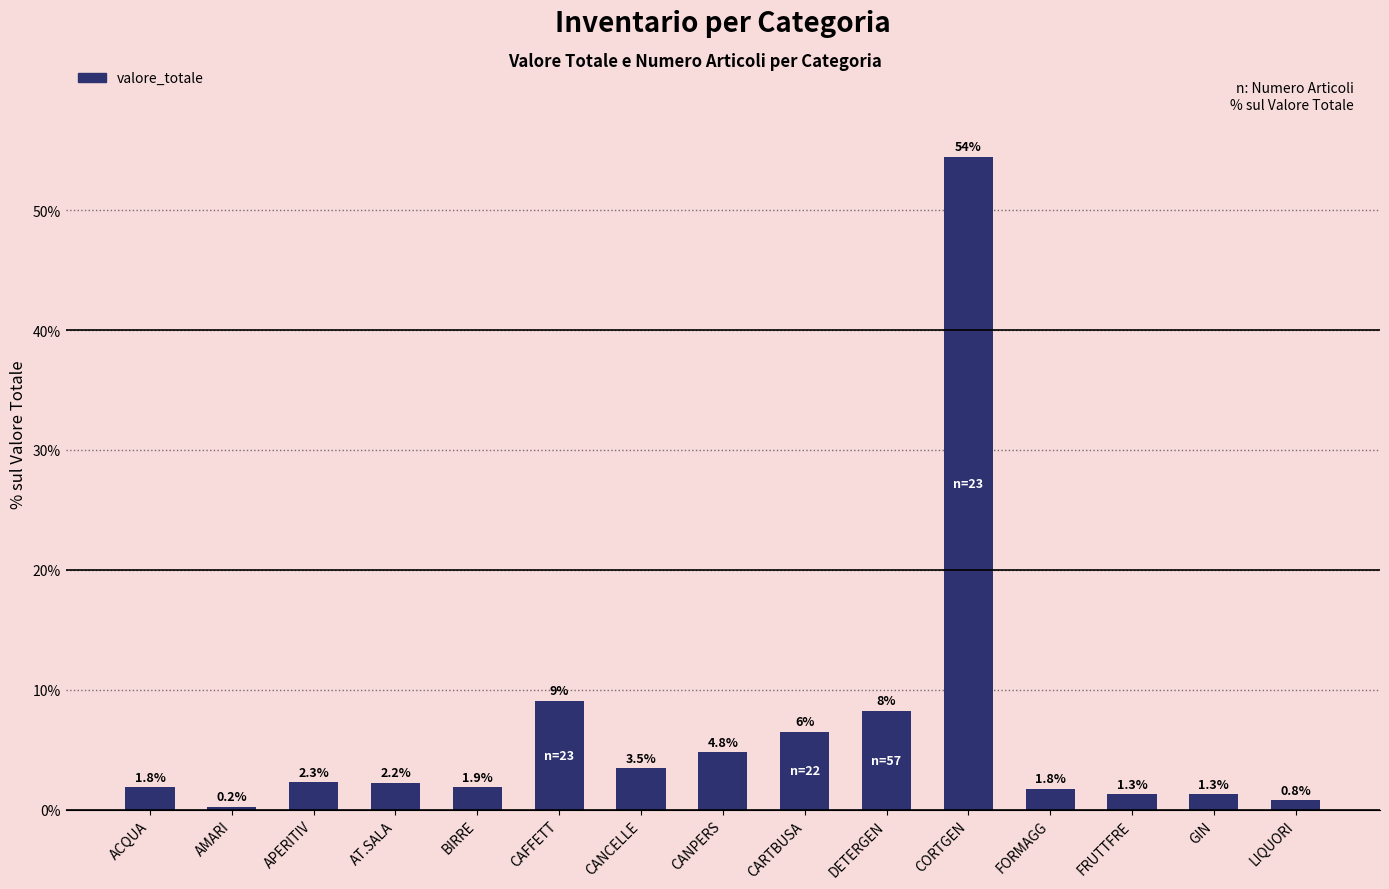

True or false: the data shows 91.7 at CORTGEN.

False